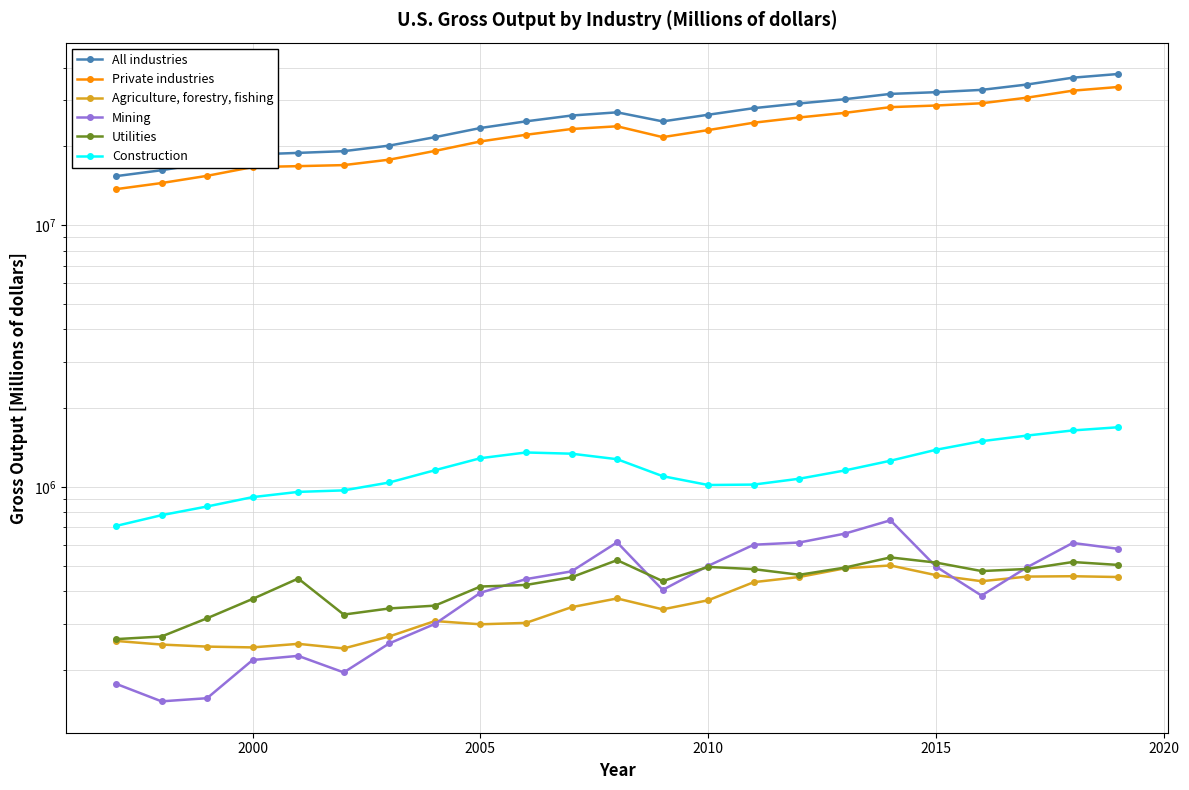

In Private industries, how many points are higher than both neighbors (excluding endpoints)?

1